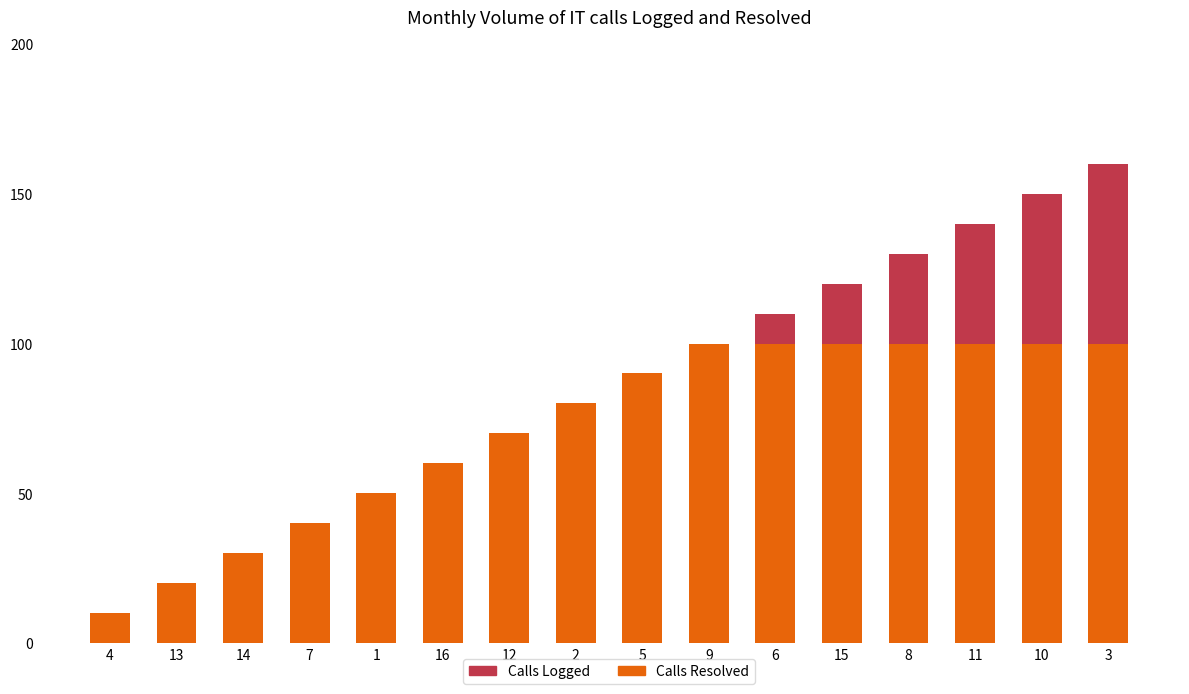

Is it true that Calls Resolved equals 147 at 11?

False